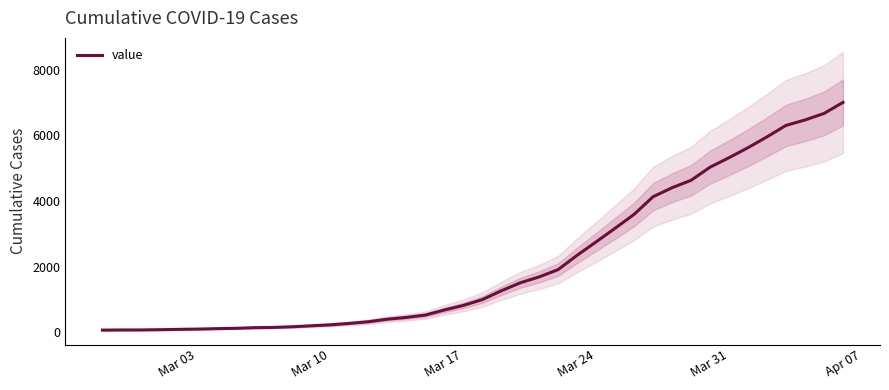

How many series are shown in this chart?

1